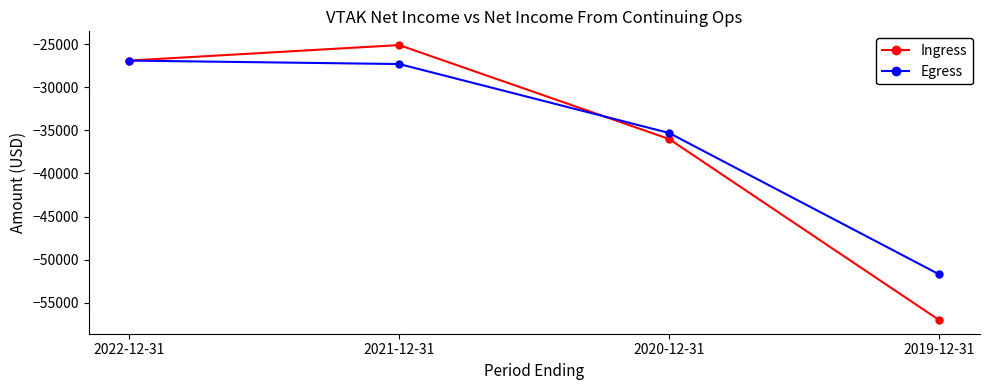

How many data points does each series have?

4